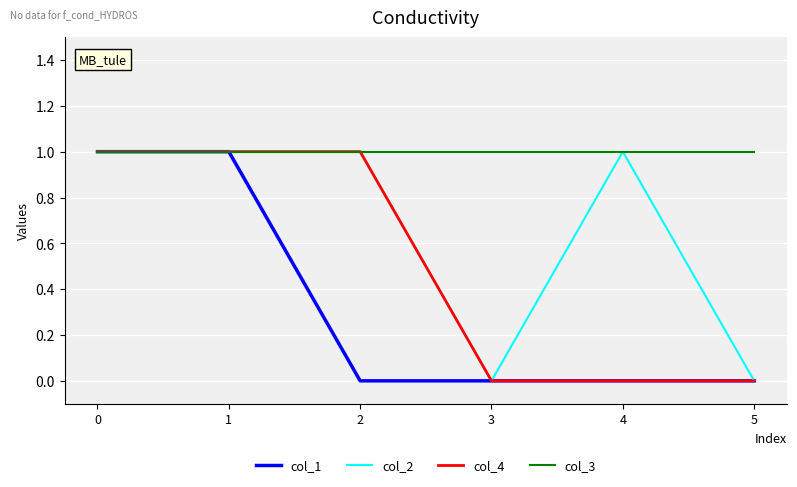

Rank the series by their average value, from highest to lowest.

col_3, col_2, col_4, col_1